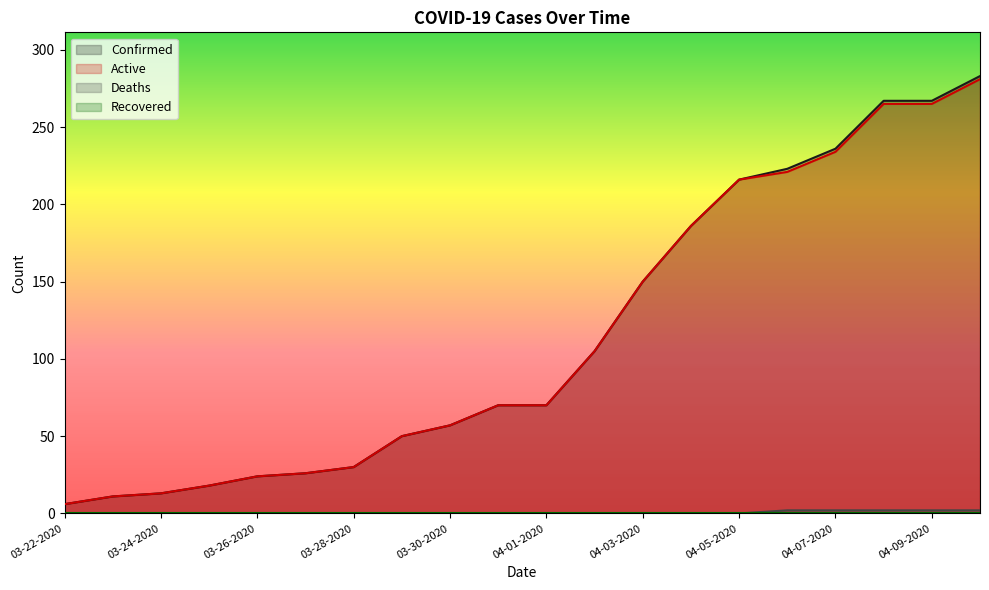

True or false: Active has a value of 216 at 04-05-2020.

True